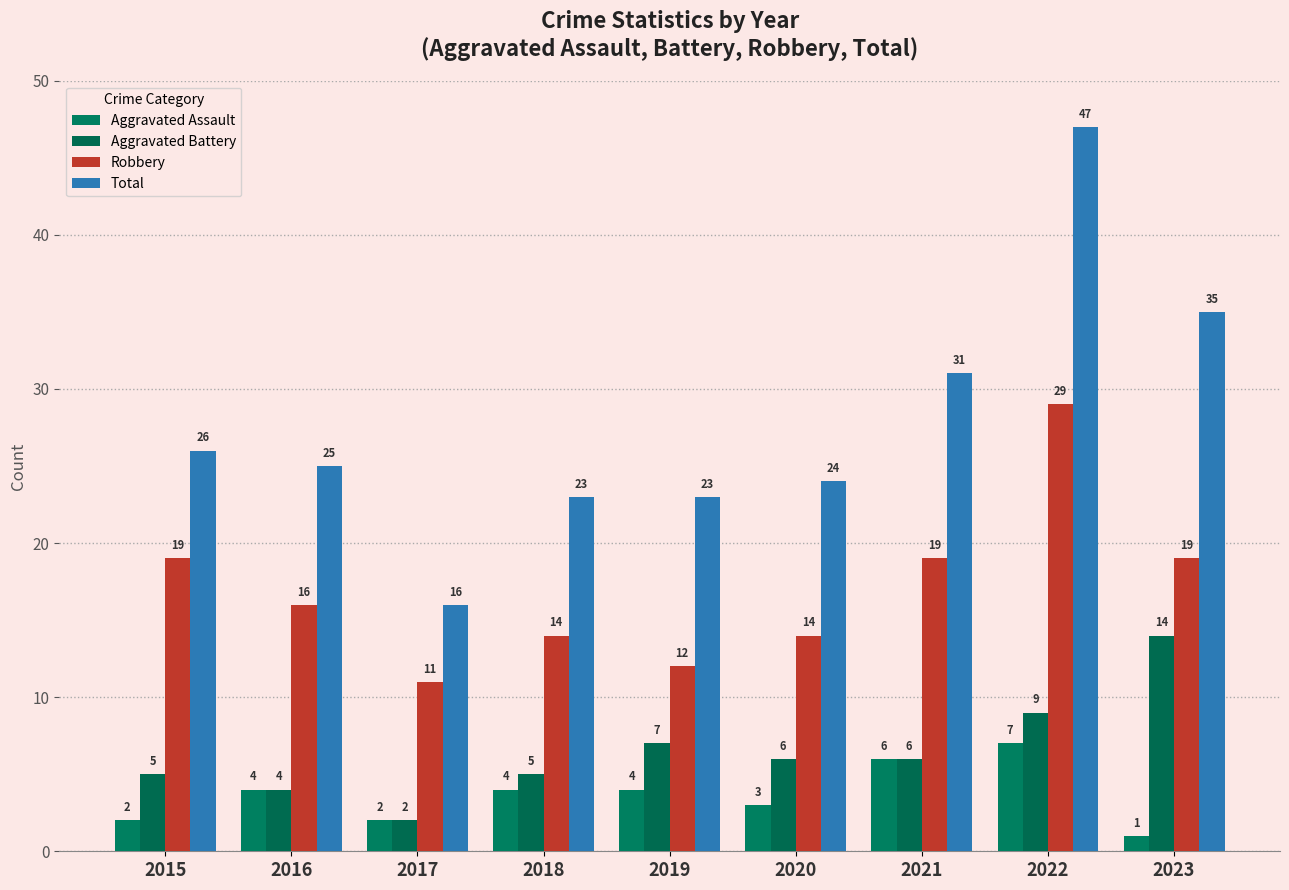

What is the highest value of the Aggravated Battery series?

14